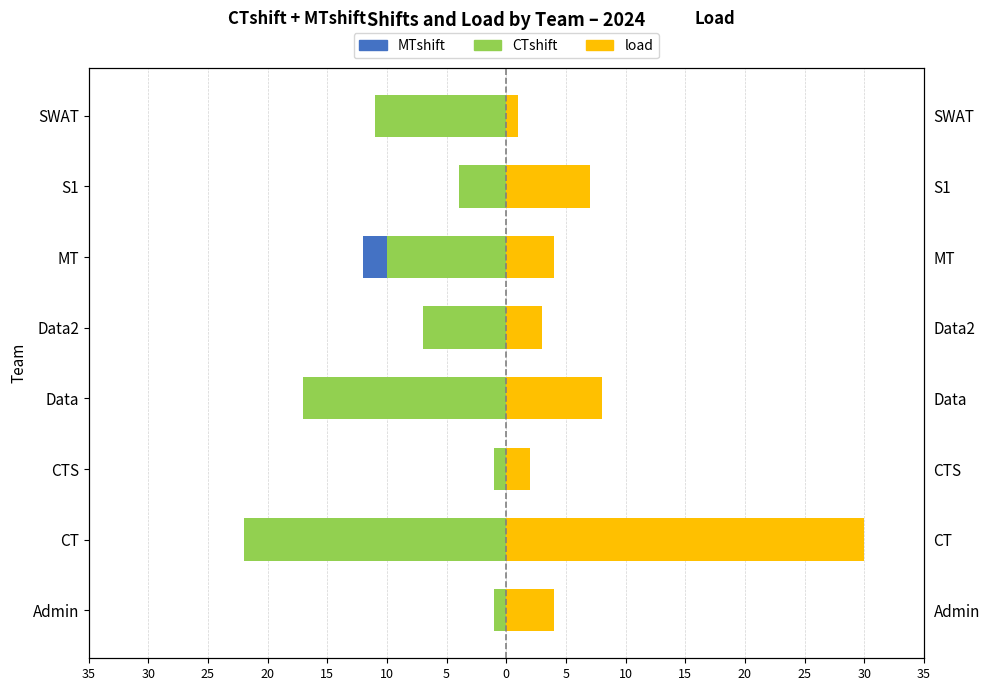

True or false: CTshift has a value of -16 at MT.

False